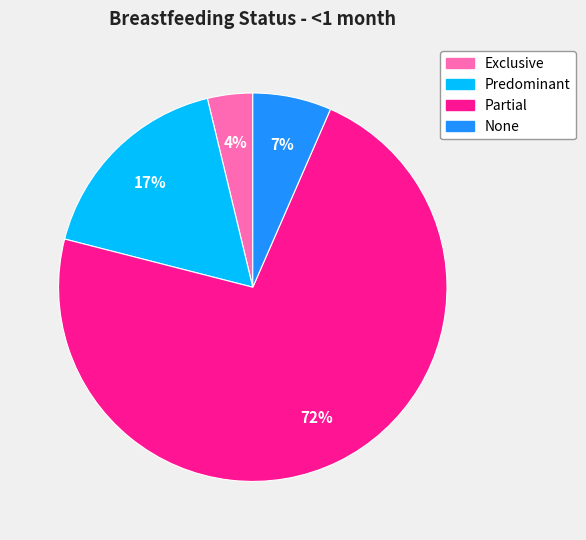

How many slices are in this pie chart?

4